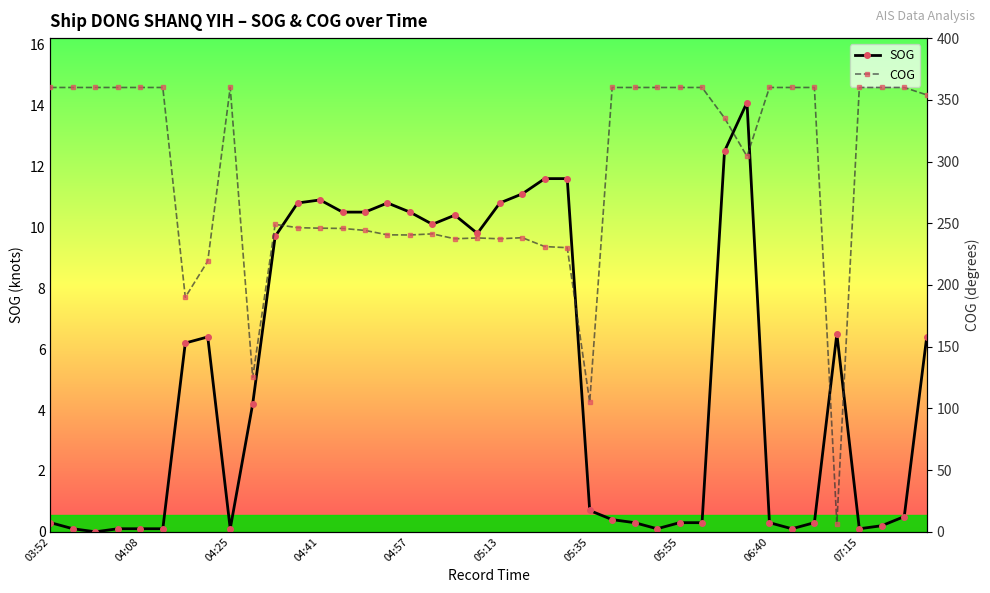

What is the maximum value shown in the chart?

360.0